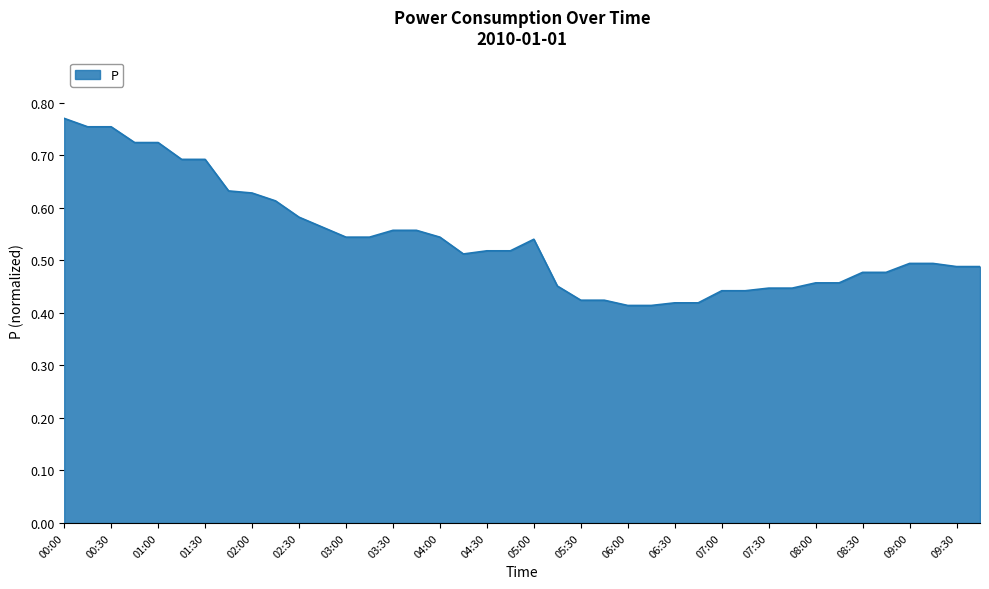

Does the chart have visible grid lines?

Yes